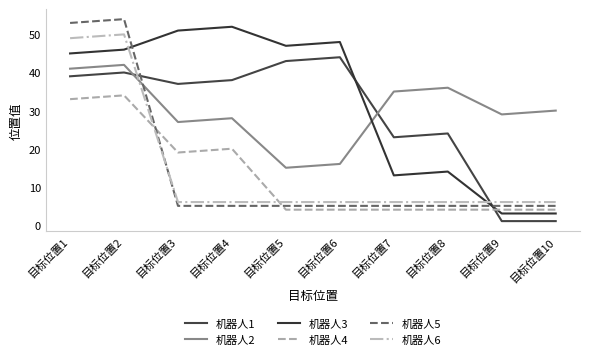

True or false: 机器人3 has more than 2 points higher than both neighbors.

True